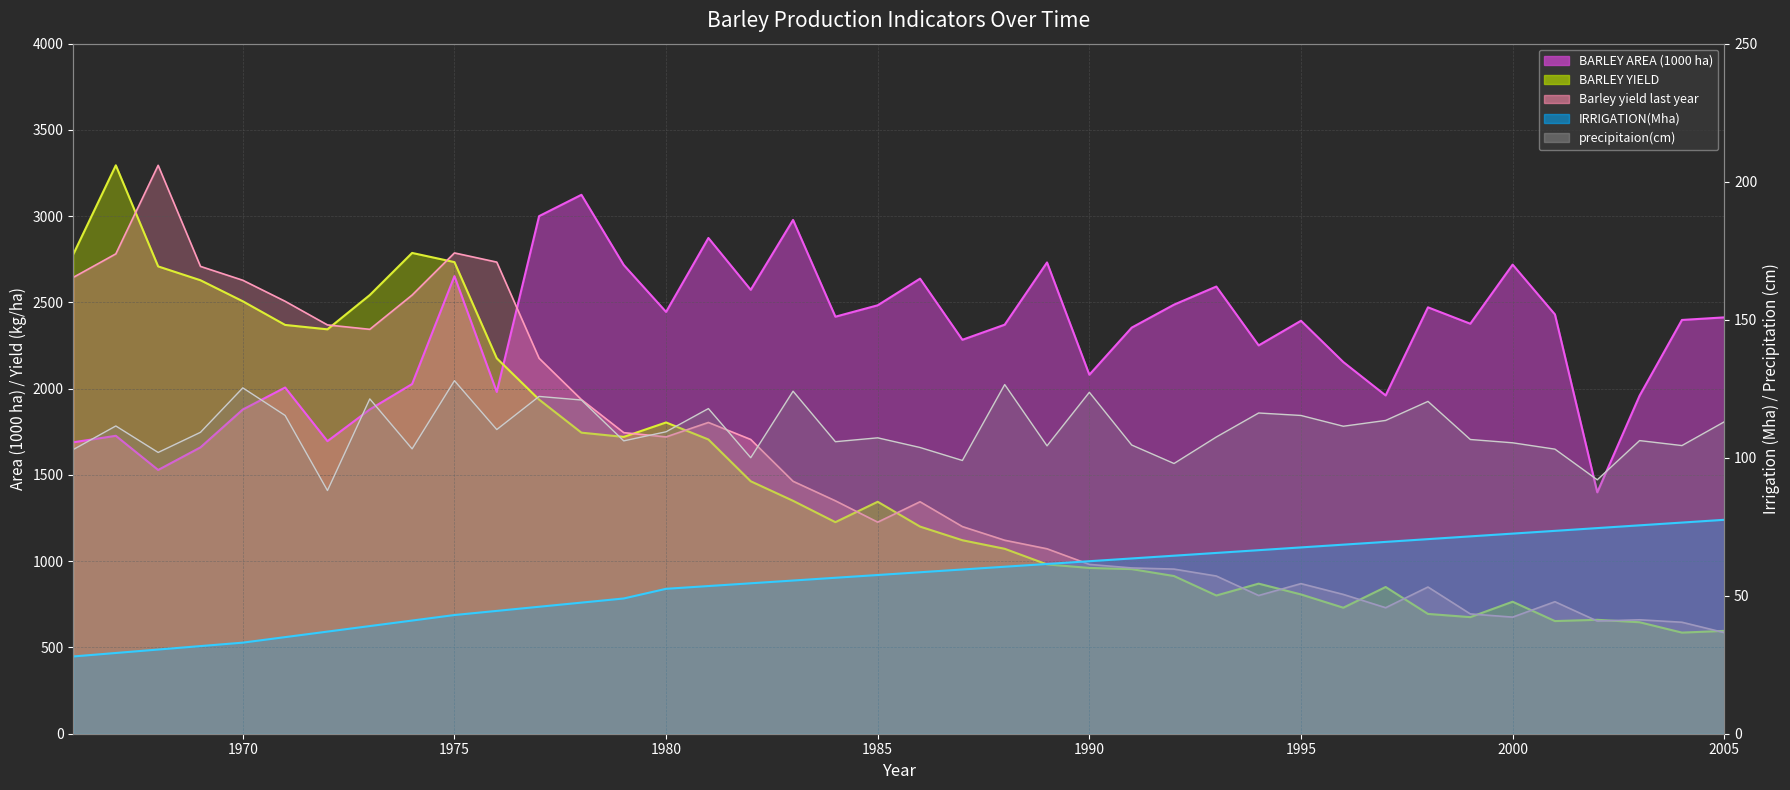

Rank the series by their maximum value, from highest to lowest.

BARLEY YIELD line, Barley yield last year line, BARLEY AREA line, precipitaion line, IRRIGATION line